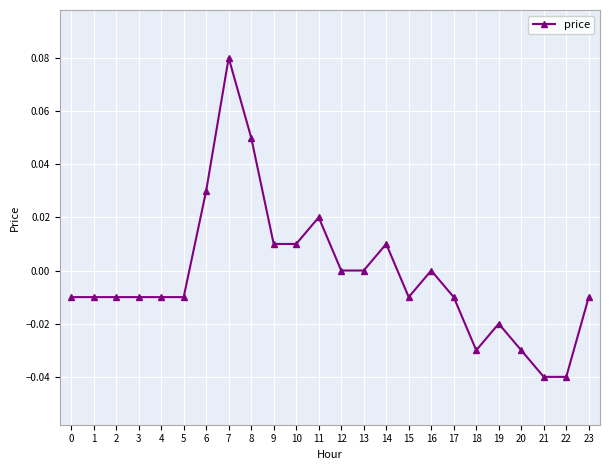

True or false: the data has more than 1 interior local peaks.

True